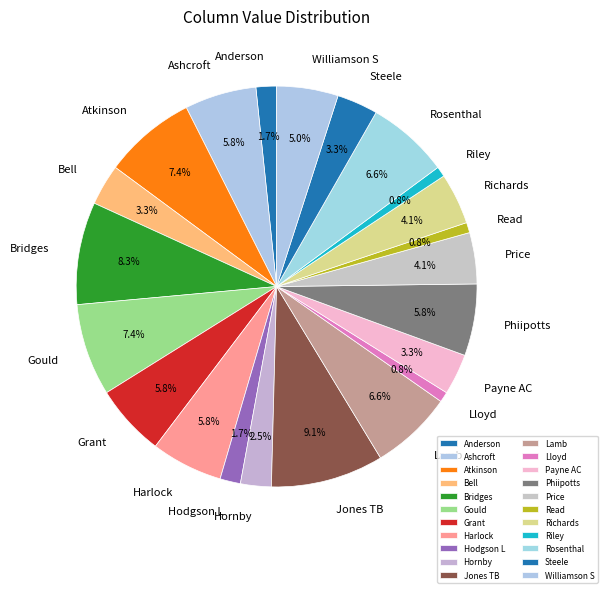

How many slices are in this pie chart?

22